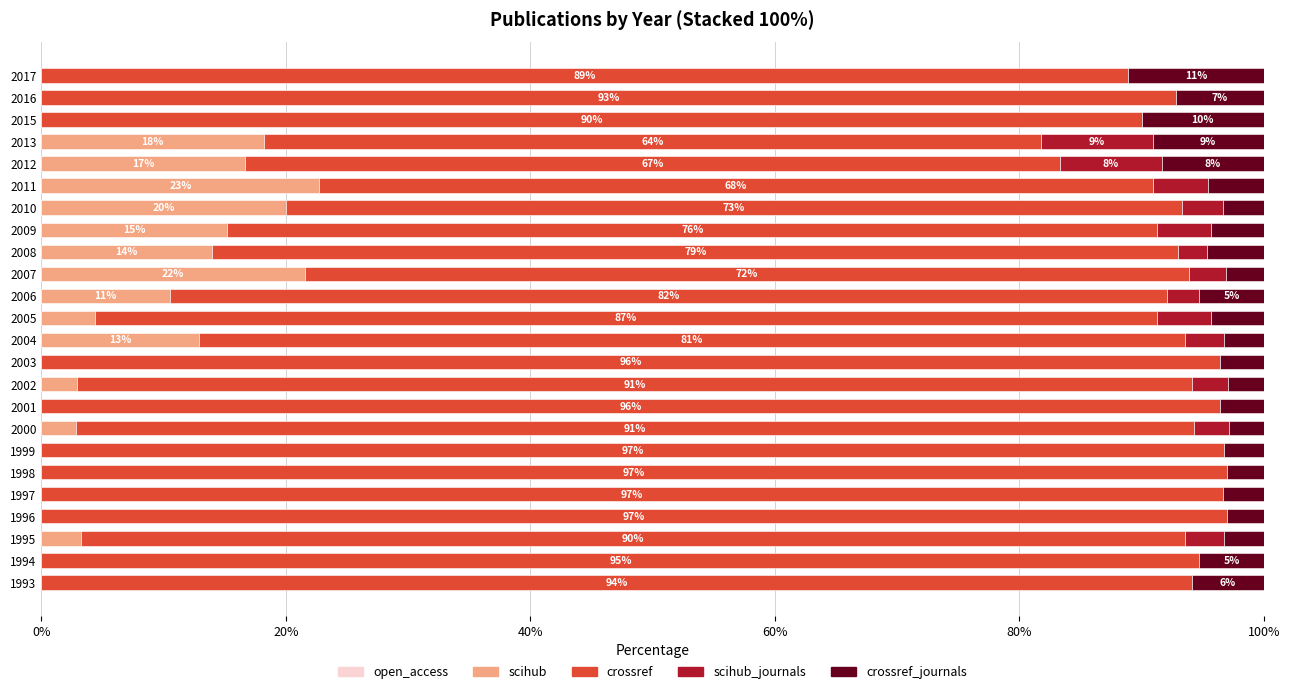

True or false: scihub has a value of 0.0 at 1999.

True